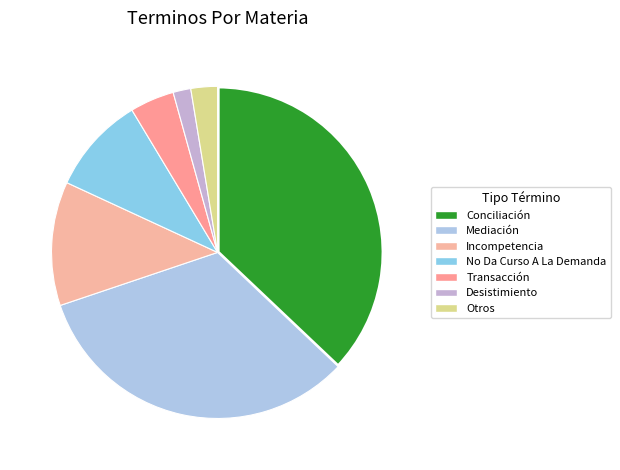

To the nearest percent, what is the difference between the No Da Curso A La Demanda and Conciliación slice percentages?

28%